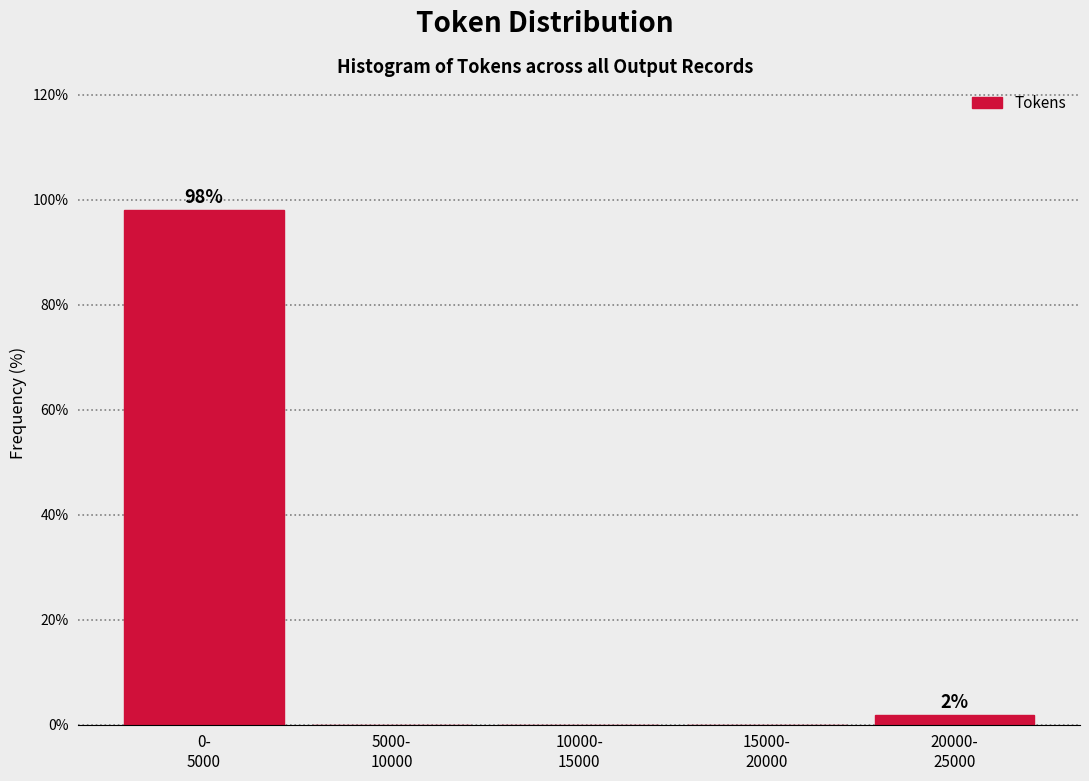

What is the maximum value shown in the chart?

98.1